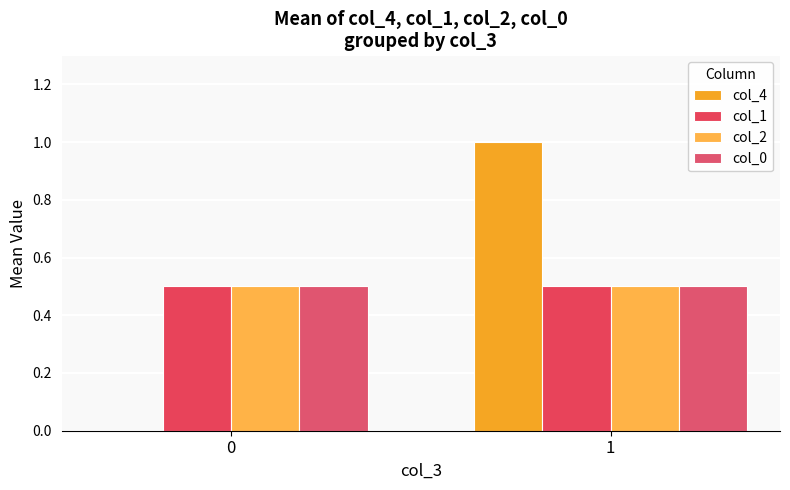

At which category is the sum across all series the highest?

1